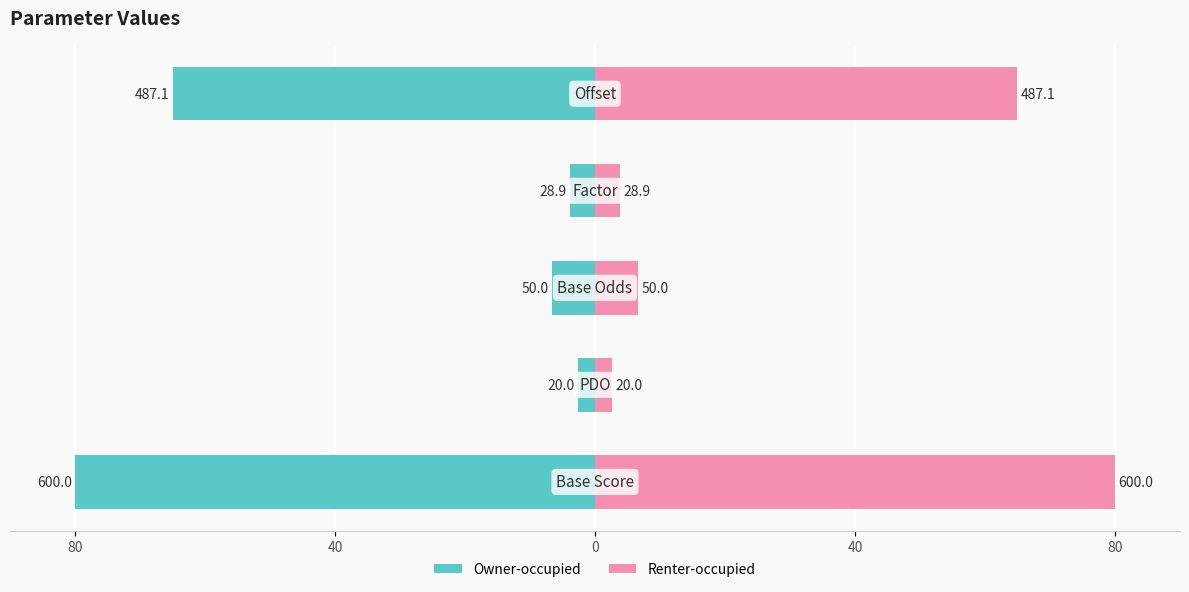

How many data points in Right (Renter-occupied) are above 6?

3